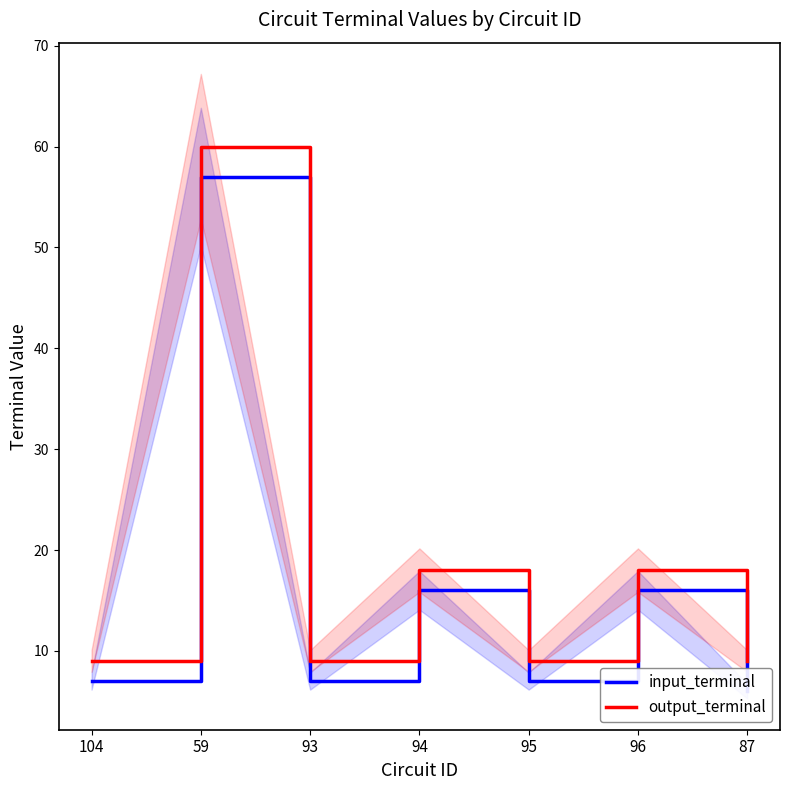

True or false: input_terminal has a value of 7 at 104.

True